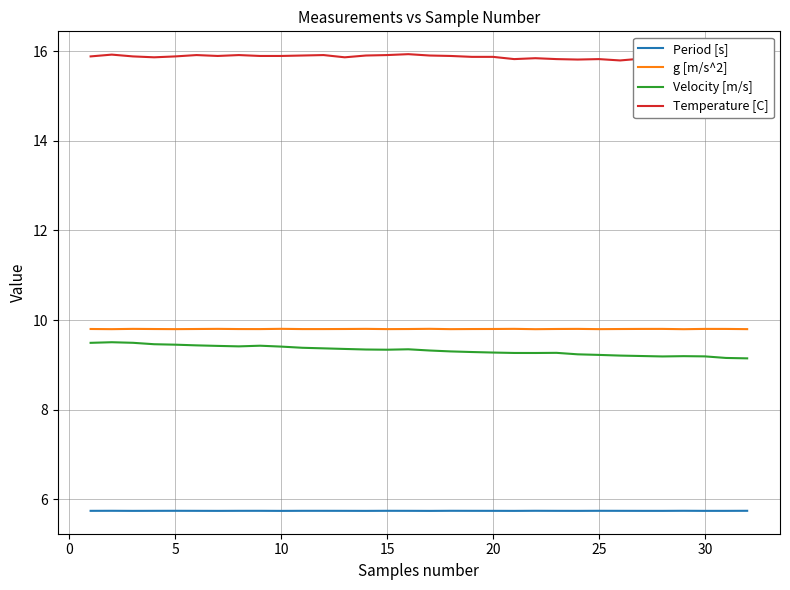

True or false: g [m/s^2] and Velocity [m/s] cross at least once.

False